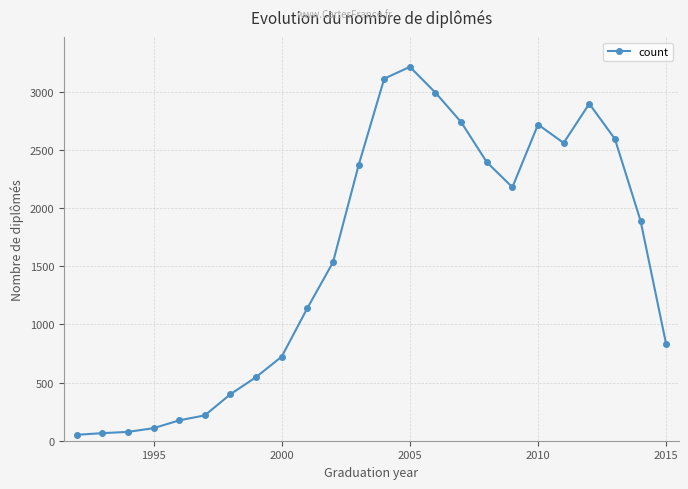

True or false: there are more than 2 points higher than both neighbors.

True